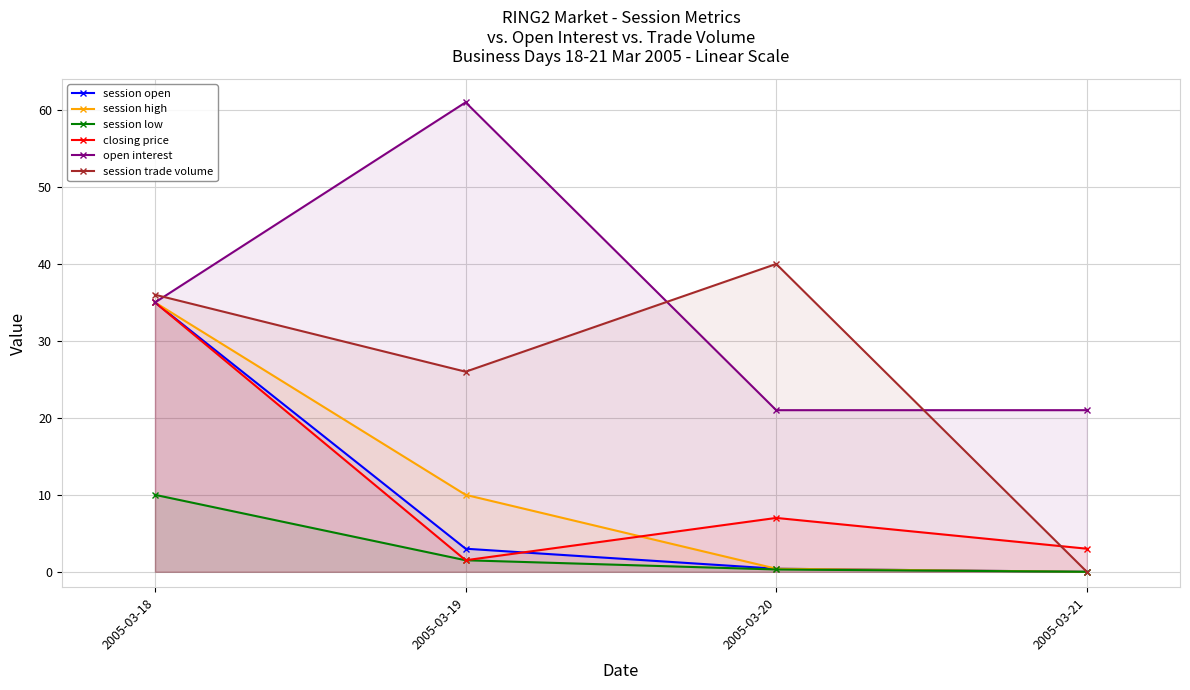

The value of closing price at 2005-03-19 is 0.3. True or false?

False